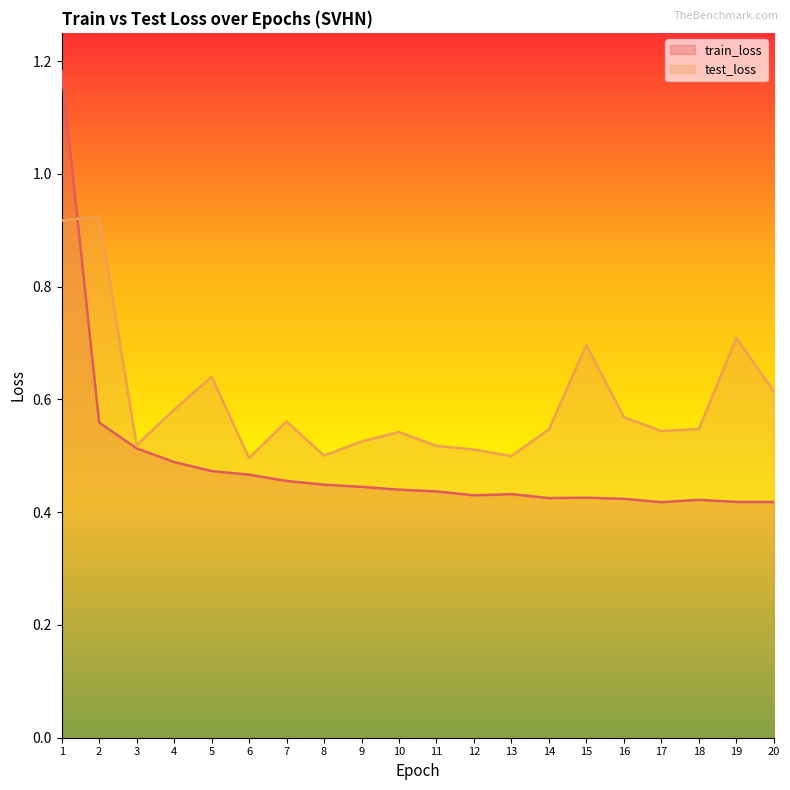

Between 4 and 7, which series saw the biggest shift?

train_loss